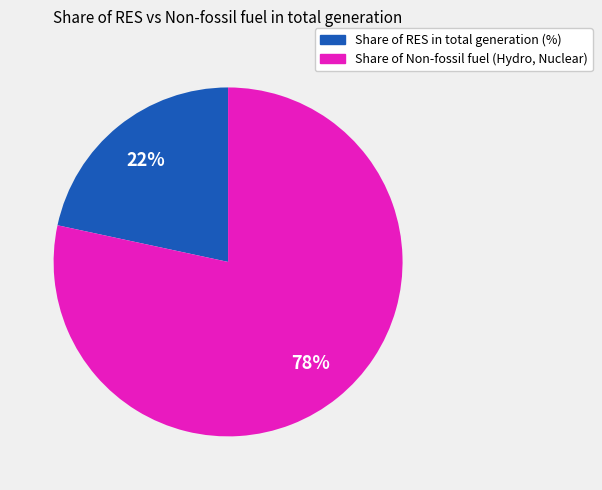

To the nearest percent, what is the average slice percentage?

50%